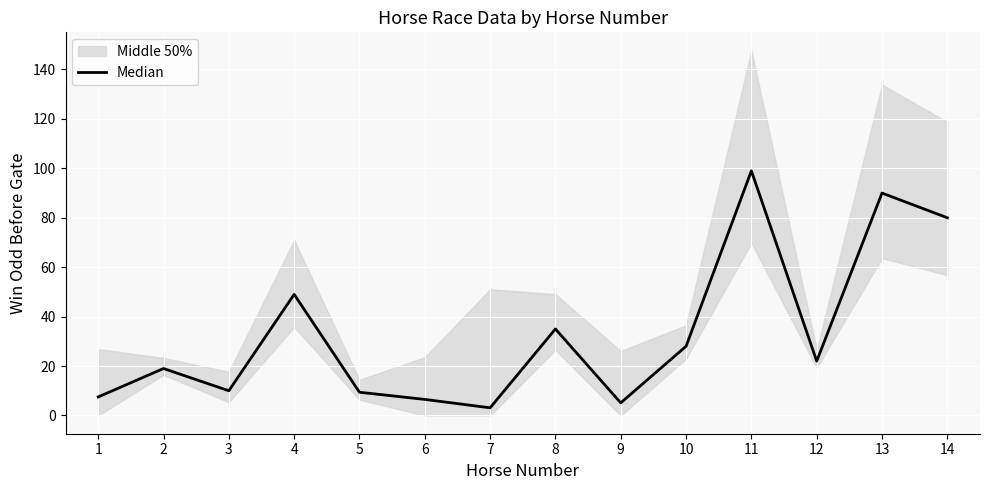

Rank the categories by value from lowest to highest.

7, 9, 6, 1, 5, 3, 2, 12, 10, 8, 4, 14, 13, 11